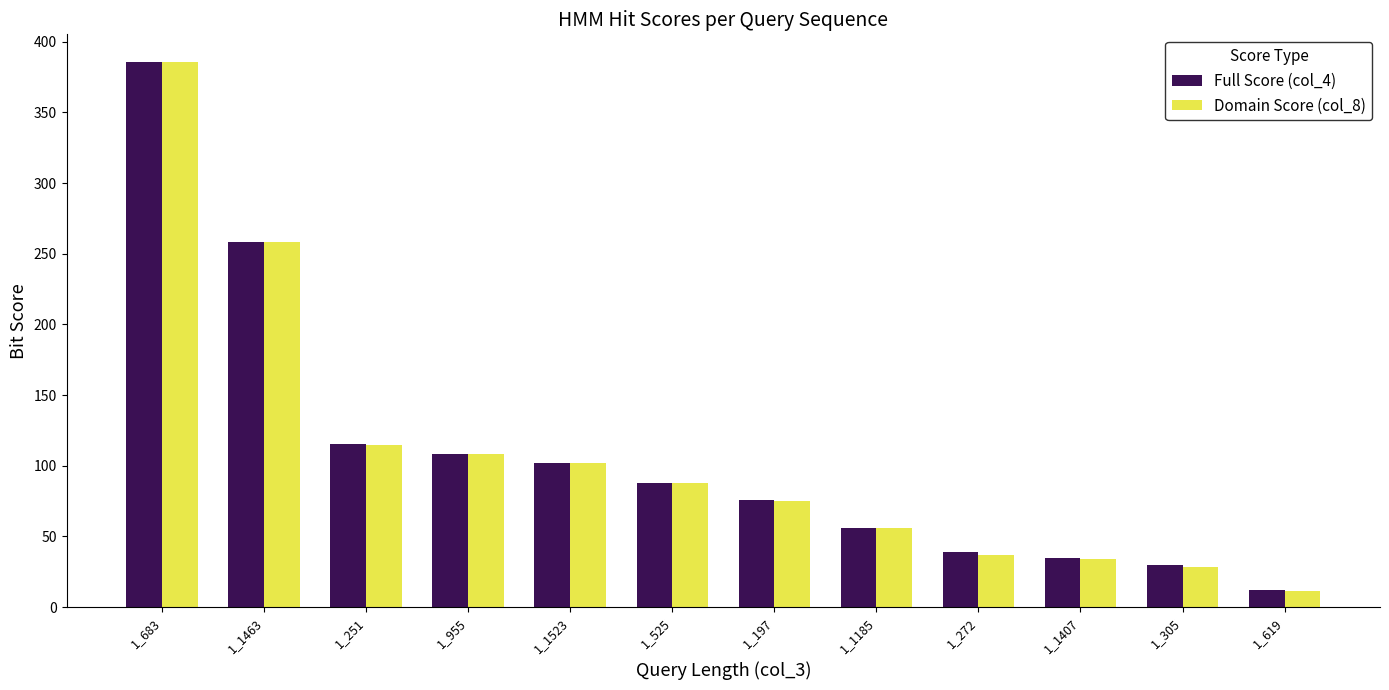

Is it true that Full Score (col_4) equals 258.4 at 1_1463?

True